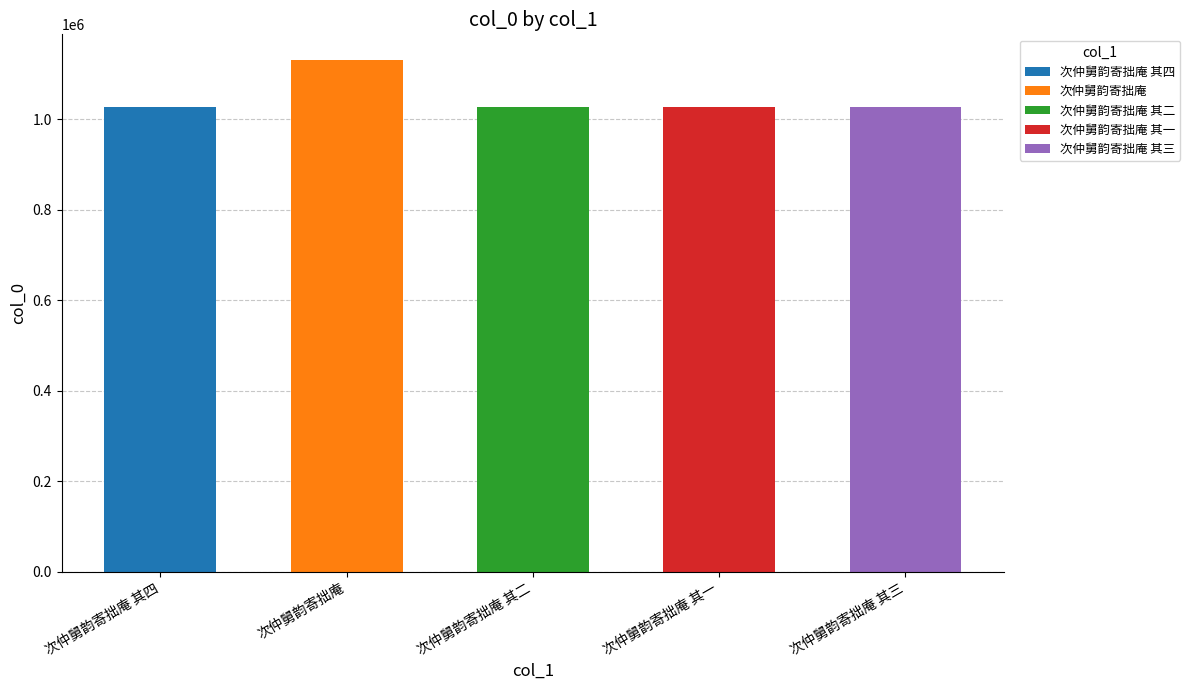

What is the change in value from 次仲舅韵寄拙庵 其二 to 次仲舅韵寄拙庵 其一?

+2